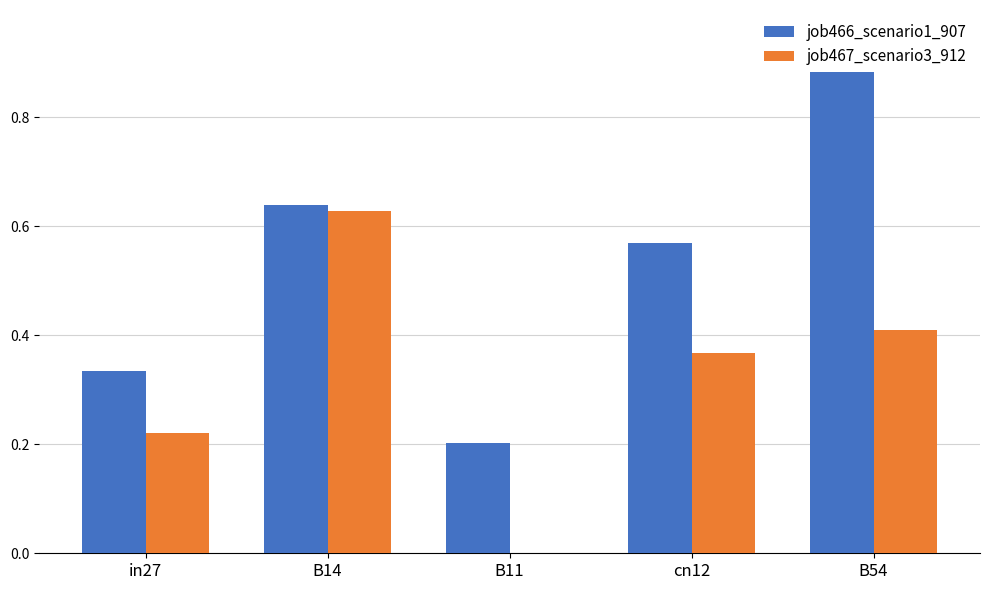

Reading left to right, extract all data points from this chart.

job466_scenario1_907: 0.3	0.6	0.2	0.6	0.9
job467_scenario3_912: 0.2	0.6	0.0	0.4	0.4